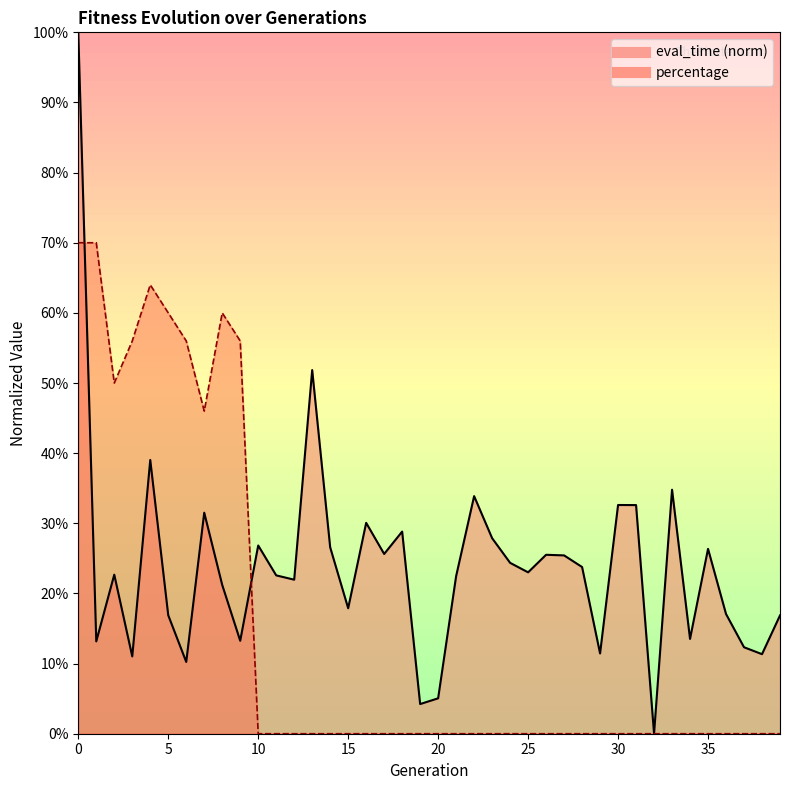

At which category does eval_time reach its first local peak?

2